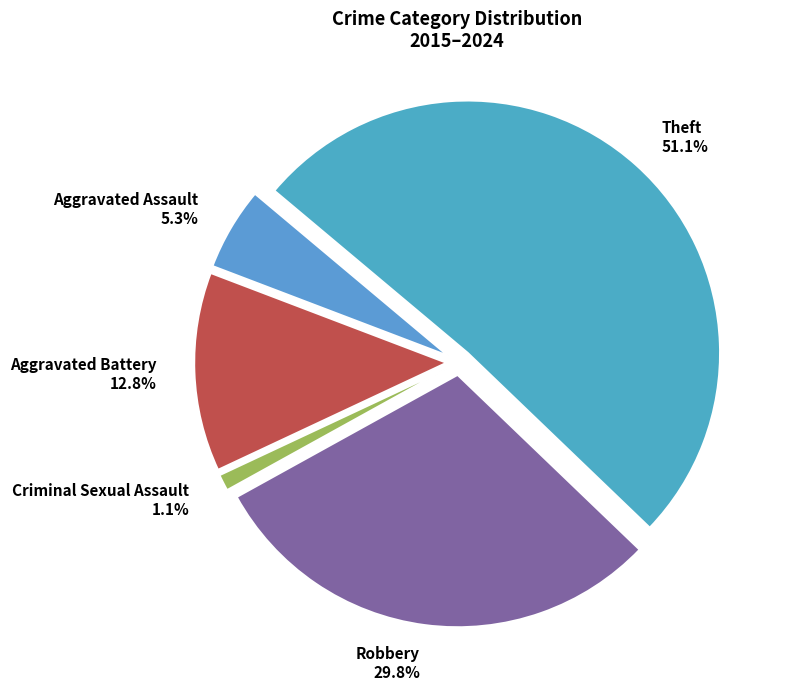

Which slice is the largest?

Theft